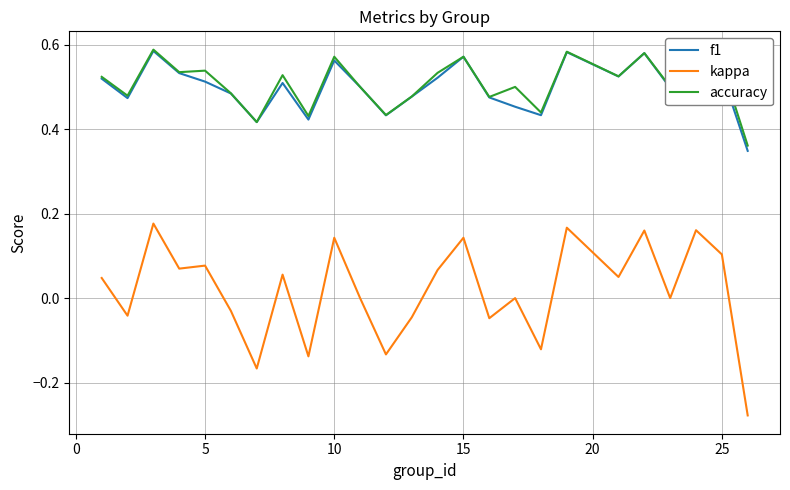

True or false: accuracy and kappa intersect in this chart.

False